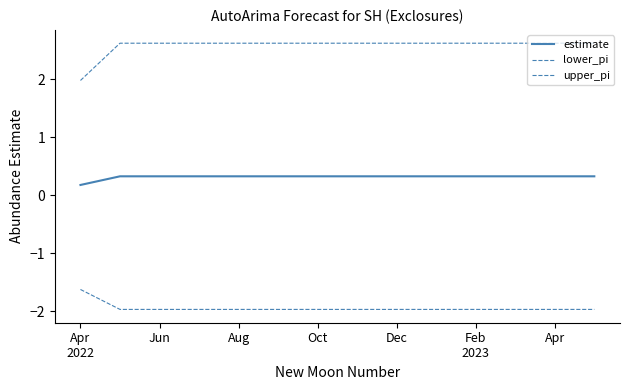

At how many categories does at least one series exceed 1?

14